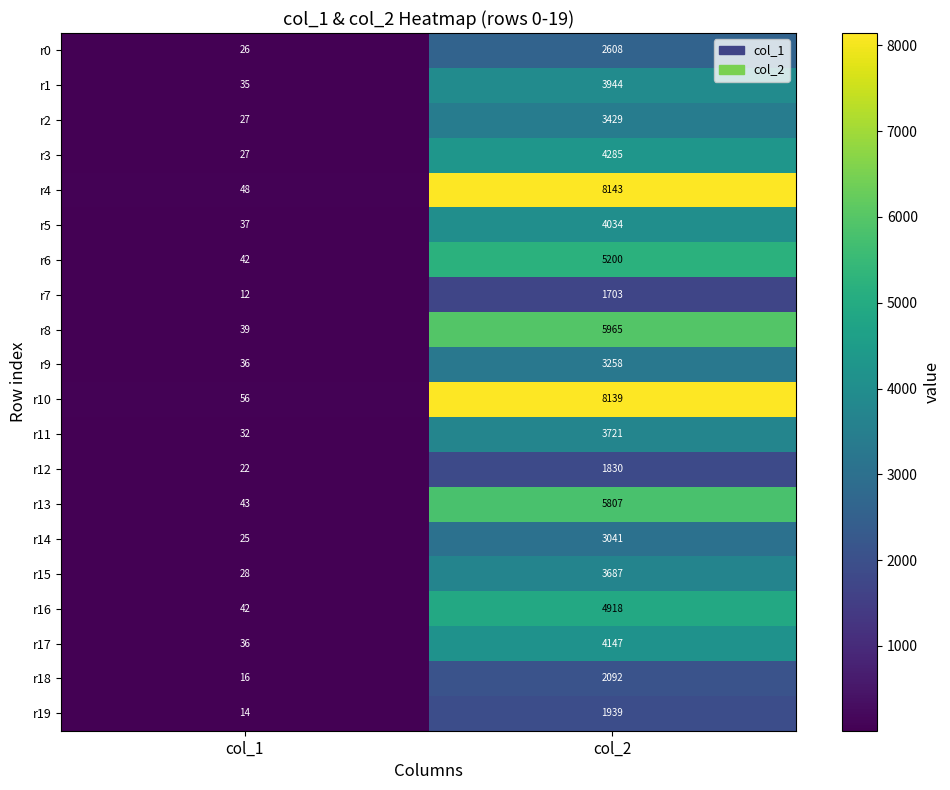

Which series has the widest spread of values?

r4